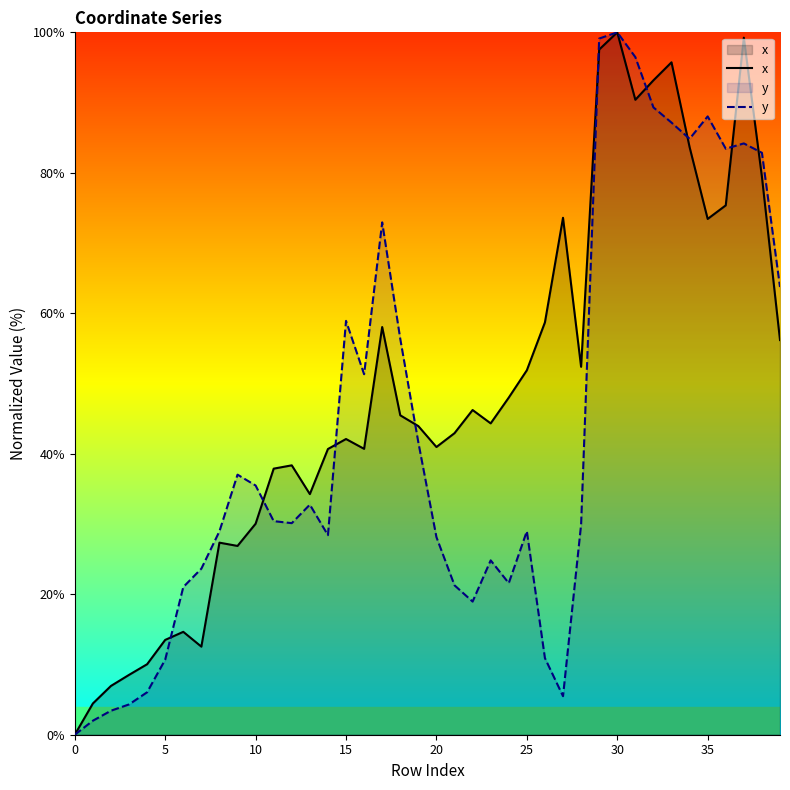

Which series has the largest total across all categories?

x